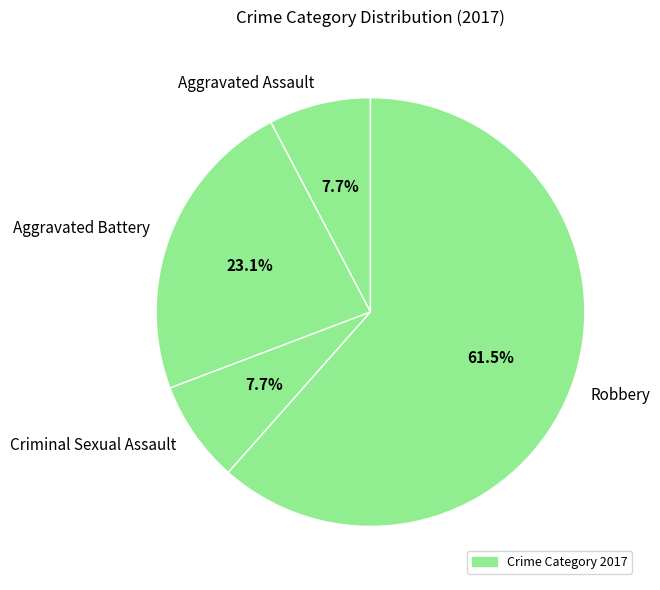

What percentage is NOT represented by Criminal Sexual Assault?

92.3%